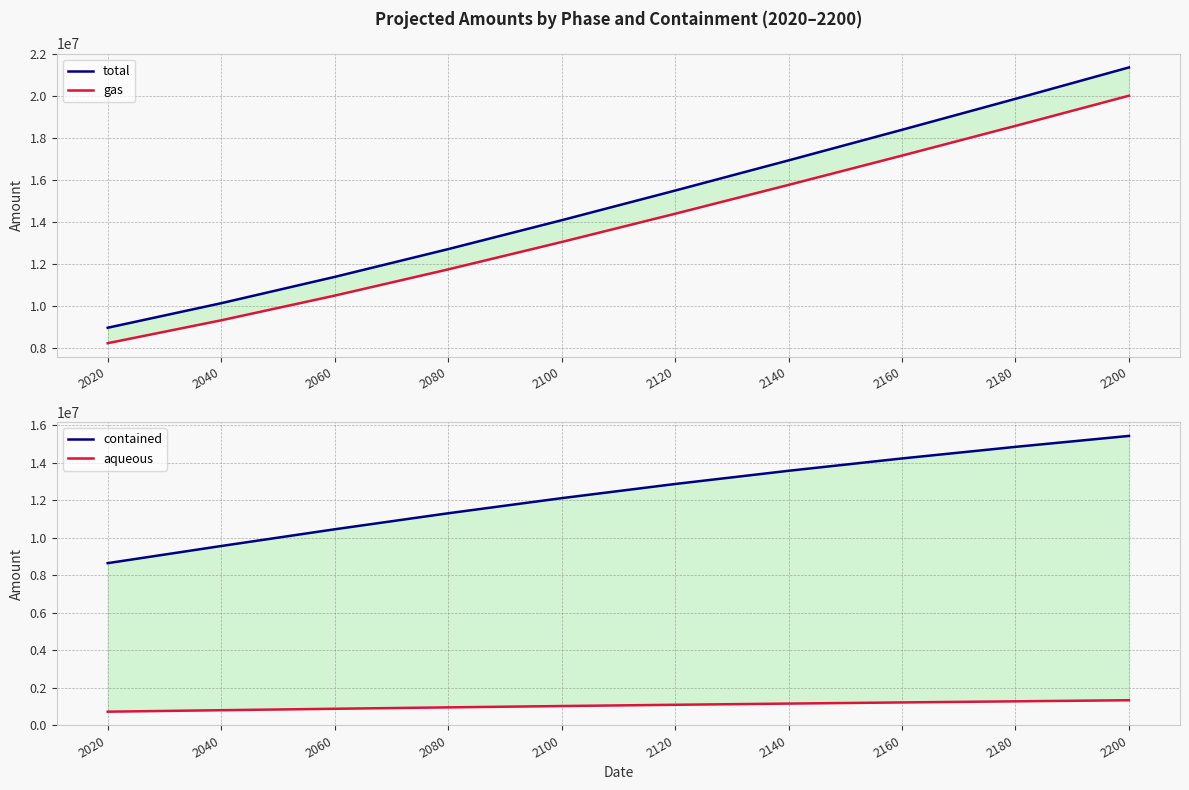

True or false: aqueous and gas intersect in this chart.

False